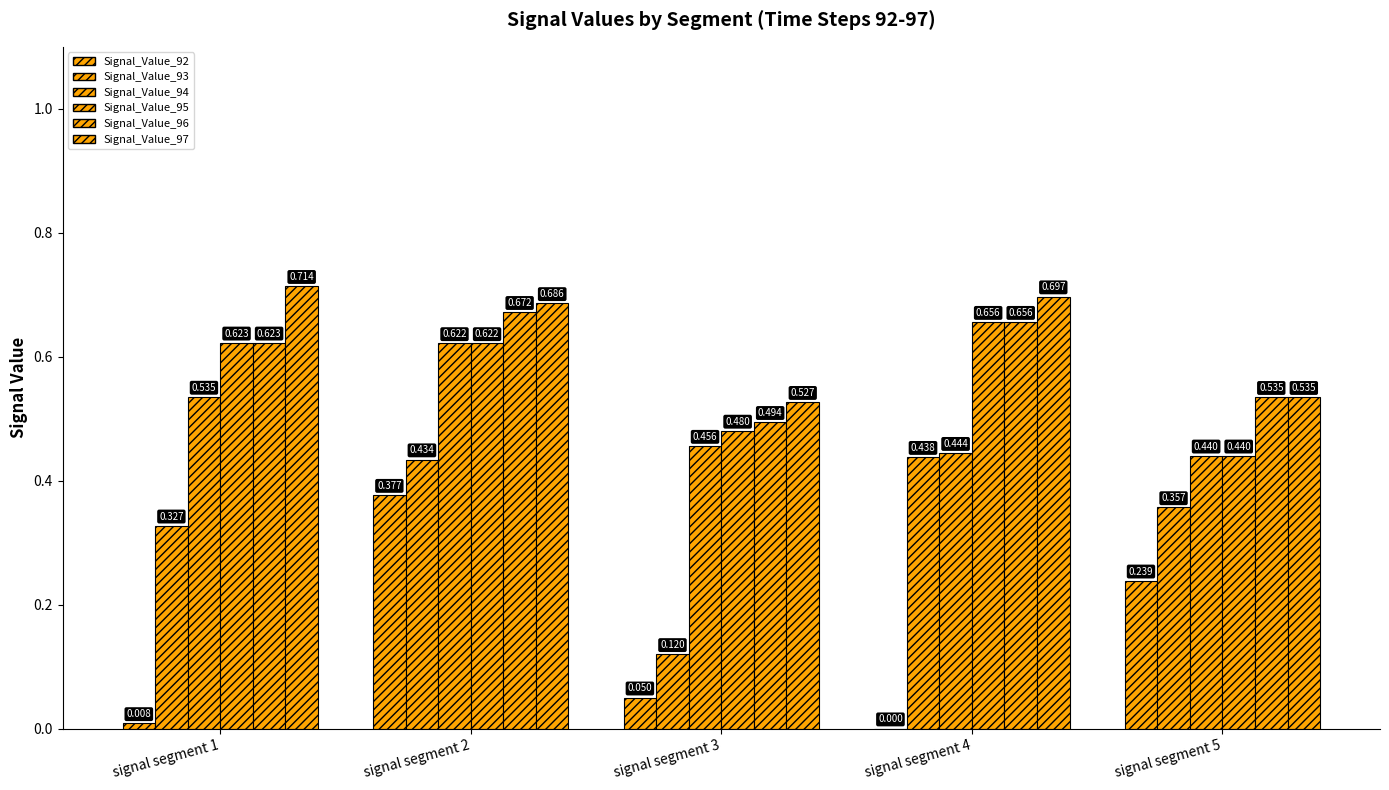

The value of Signal_Value_94 at signal segment 2 is 0.6. True or false?

True